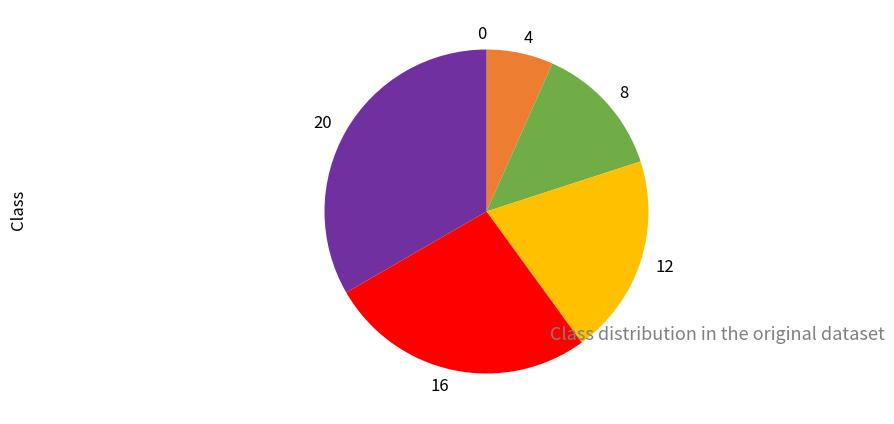

True or false: 12 accounts for 12% of the total.

False